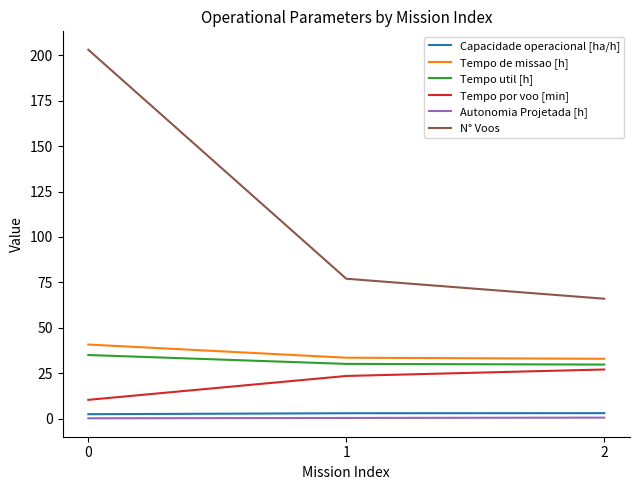

What are all the series names shown in the legend?

Capacidade operacional [ha/h], Tempo de missao [h], Tempo util [h], Tempo por voo [min], Autonomia Projetada [h], N° Voos